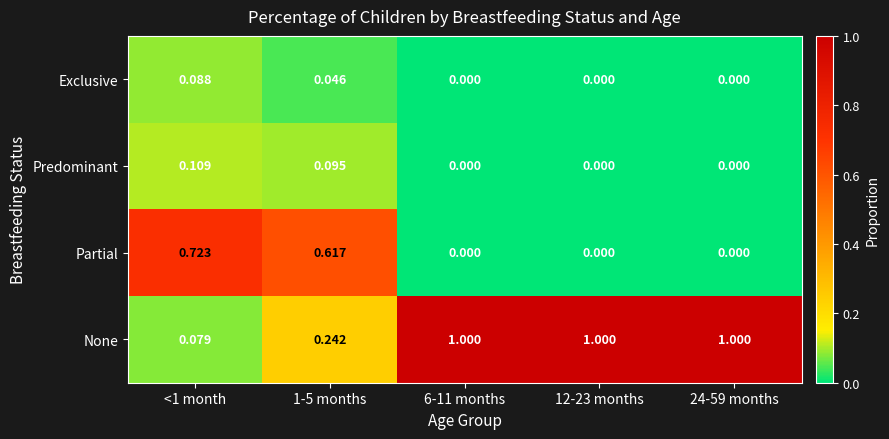

Which series has the largest total across all categories?

None